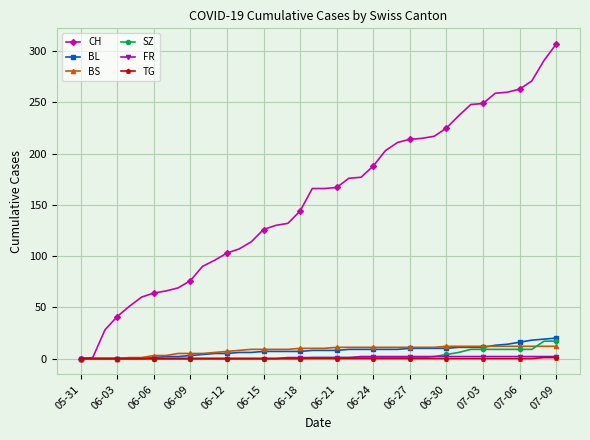

Which series has the largest range (max minus min)?

CH